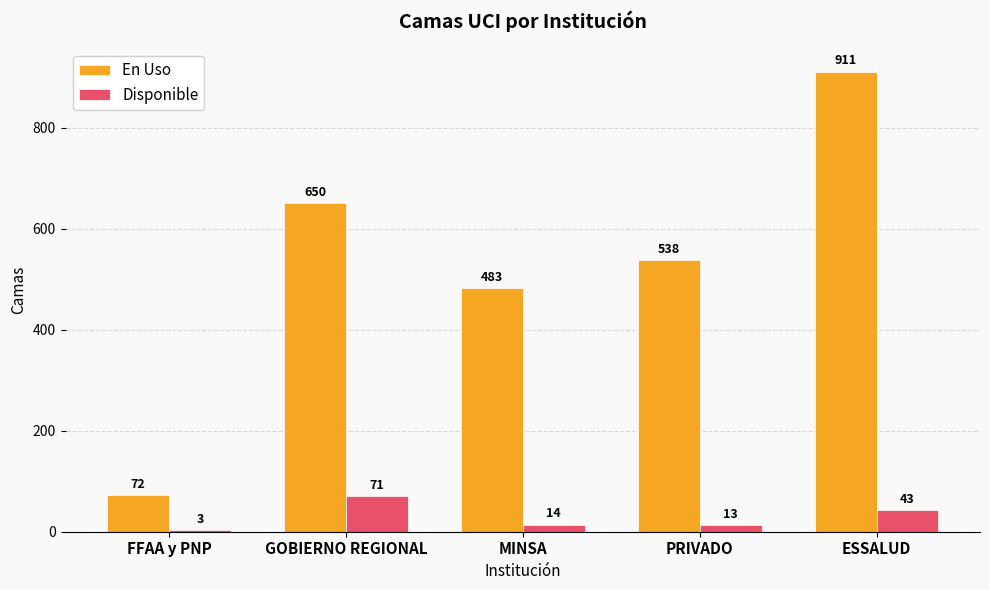

Are the bars horizontal?

No